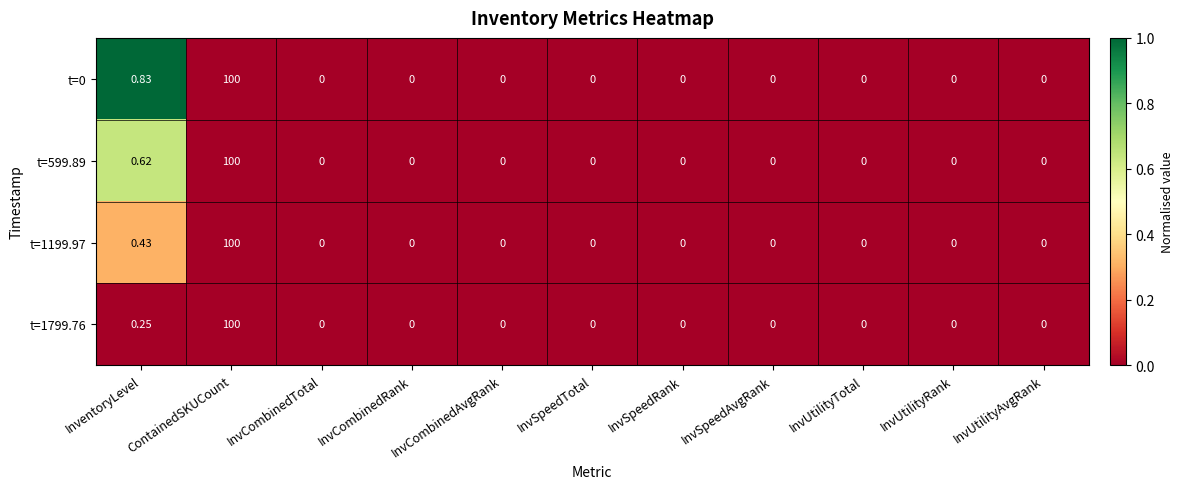

How many values in t=1799.76 are above zero?

2